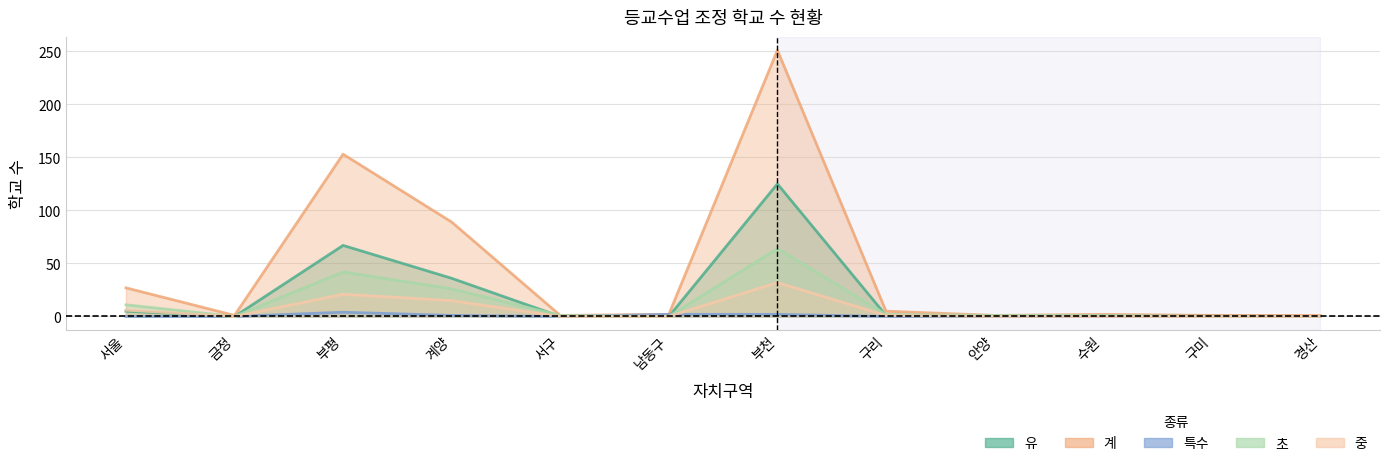

Does the chart have visible grid lines?

Yes